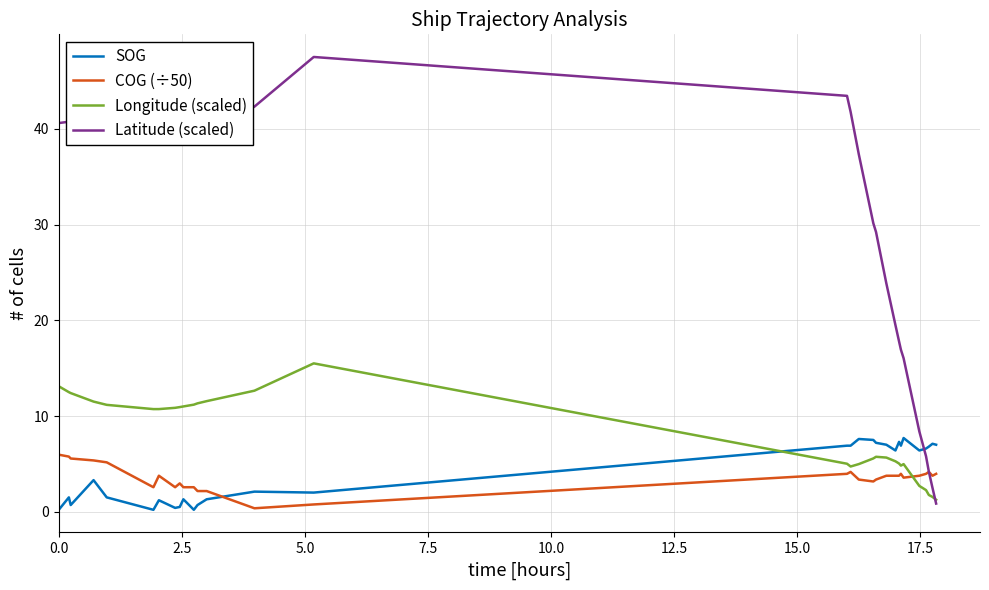

What is the difference between the second highest and second lowest values in the COG (÷50) series?

5.0